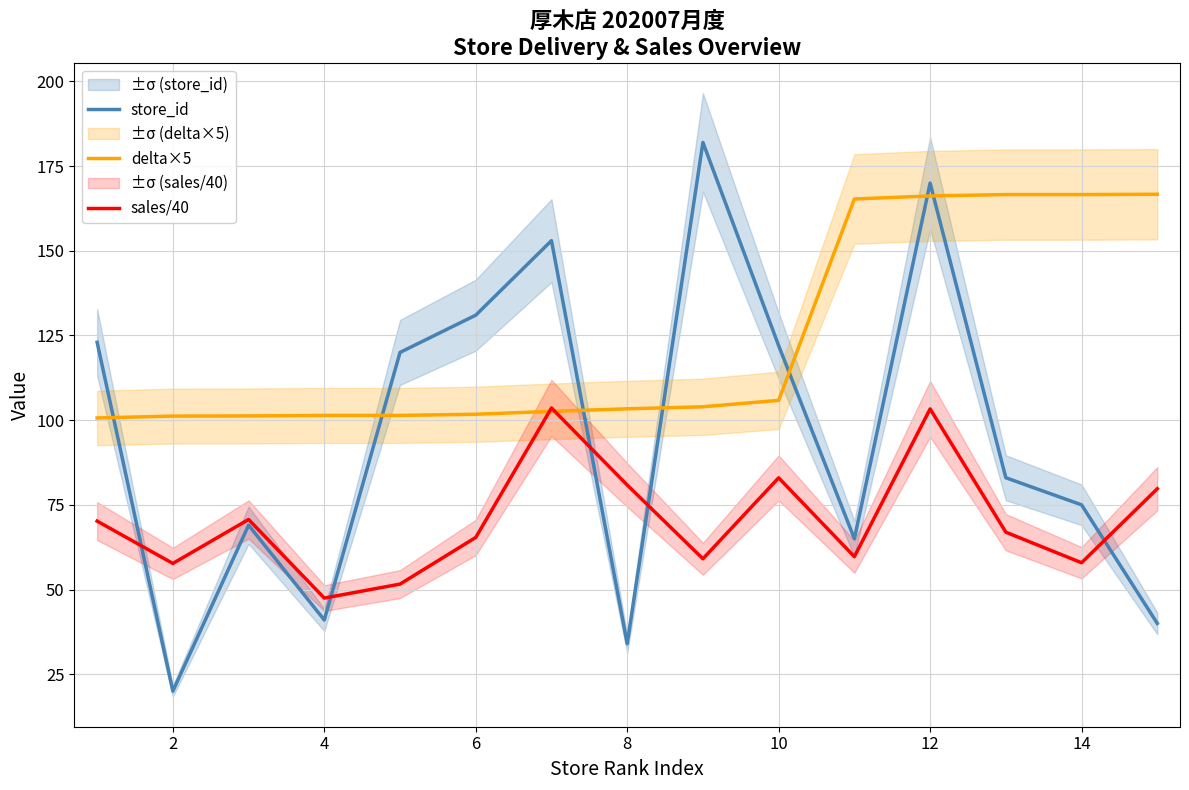

True or false: delta×5 has a value of 166.6 at 14.

True